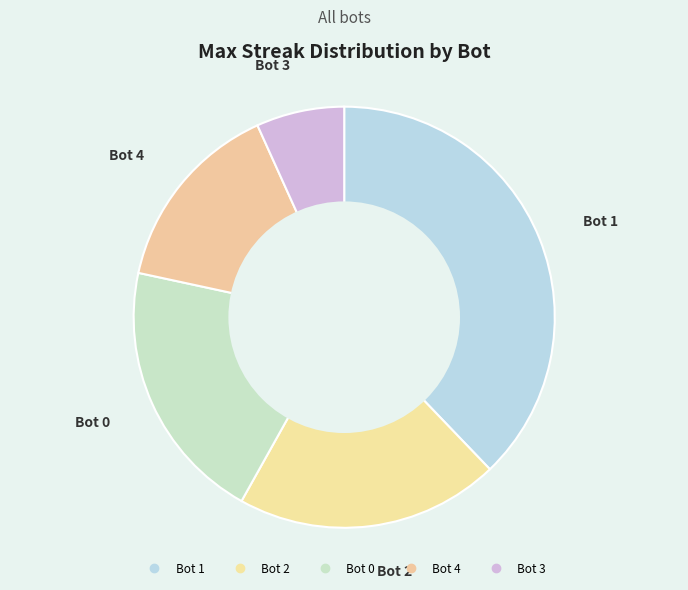

Is Bot 0 the majority of the pie?

No